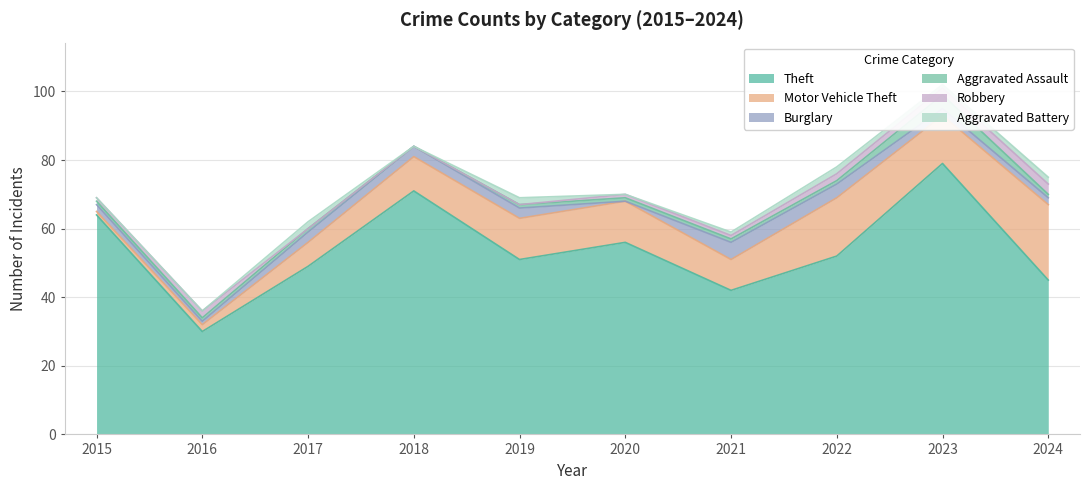

Does the chart have visible grid lines?

Yes